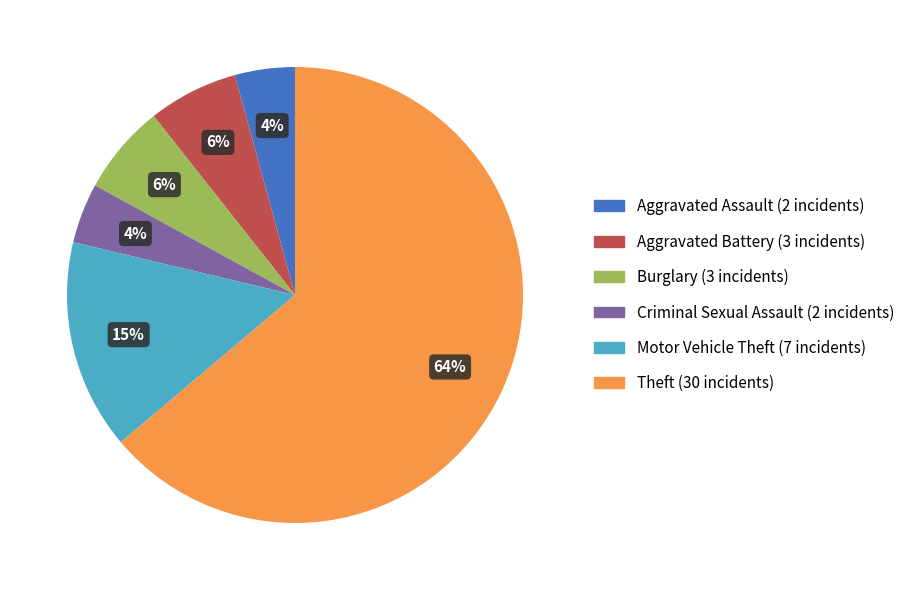

Is there a majority slice in this chart?

Yes